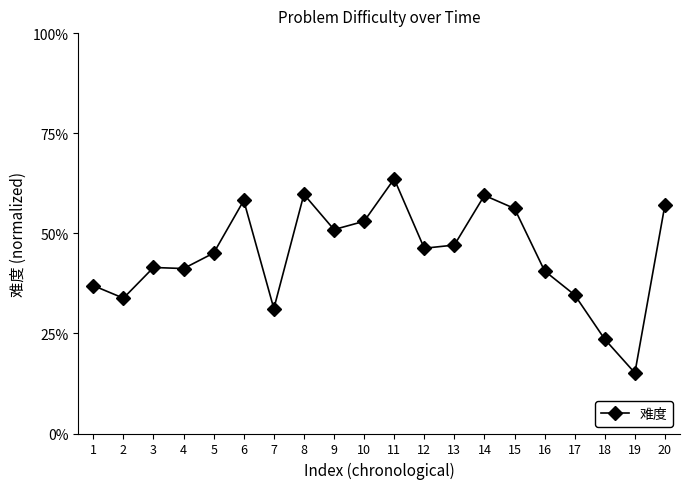

Does the chart have visible grid lines?

No